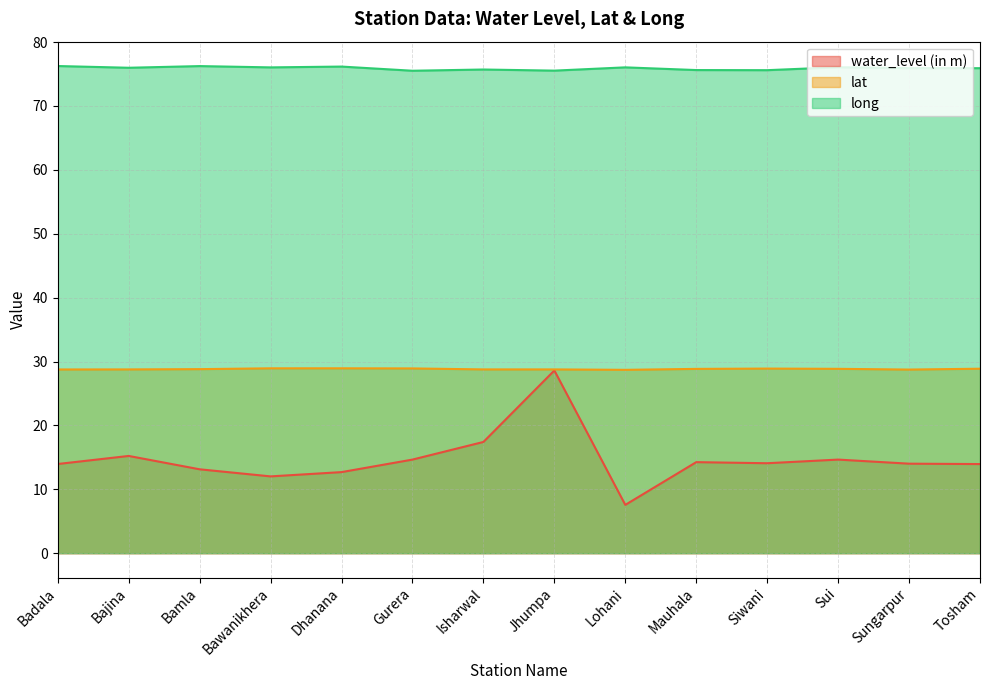

At which label does water_level (in m) first exceed 14?

Bajina